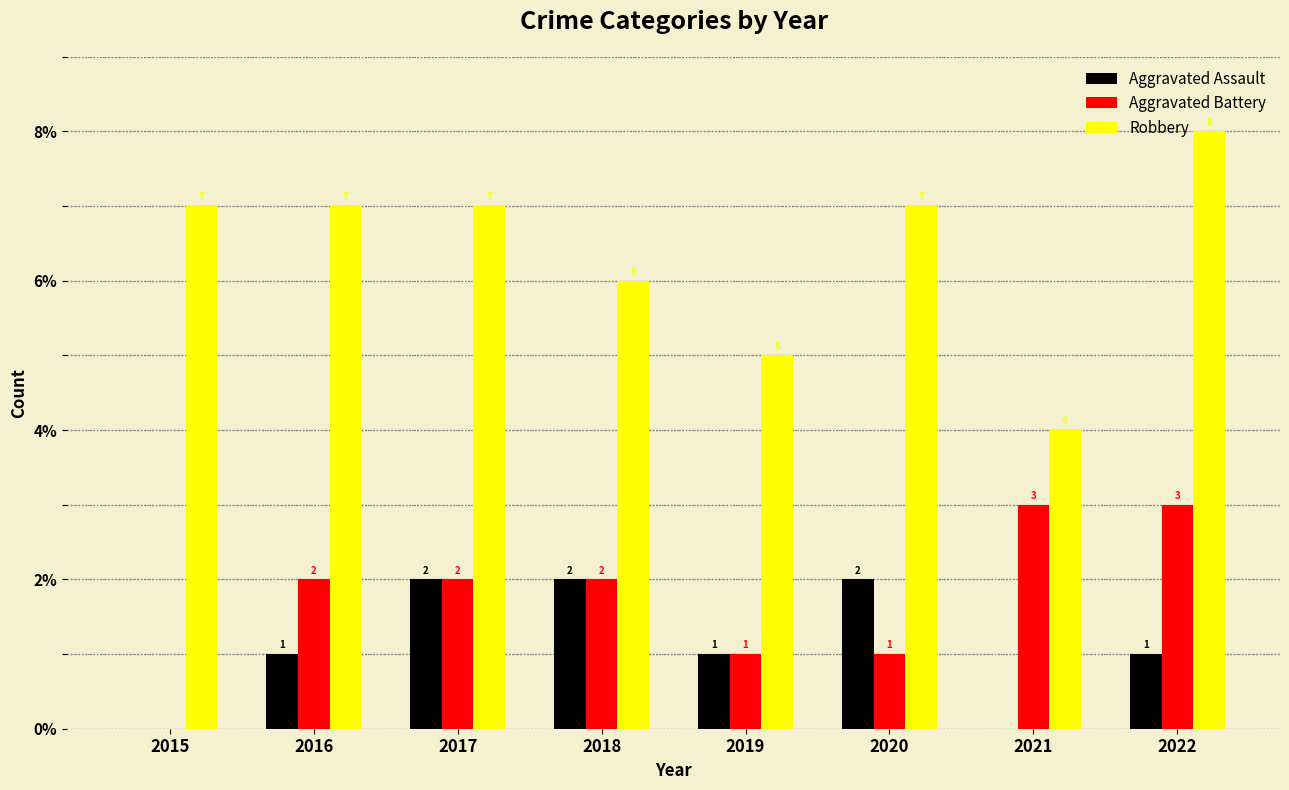

Is the value of Robbery at 2019 greater than the value of Aggravated Battery at 2015?

Yes